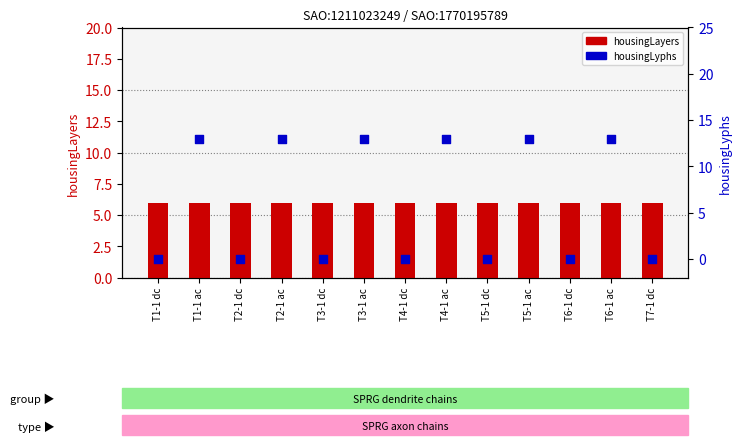

Is the value of housingLayers at T5-1 dc greater than the value of housingLyphs at T1-1 dc?

Yes